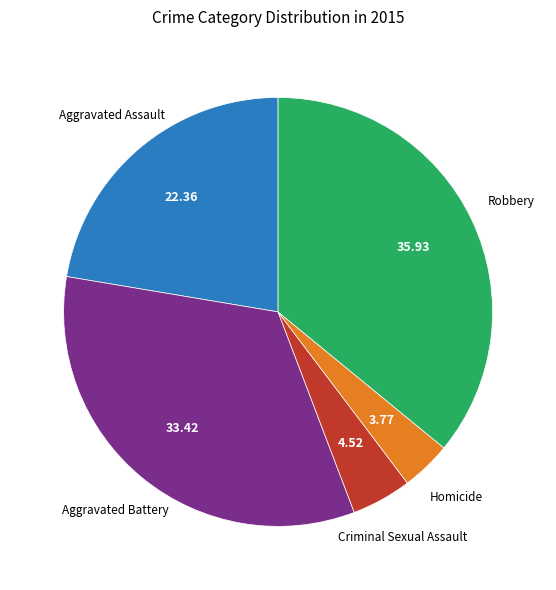

Does any single category account for the majority?

No